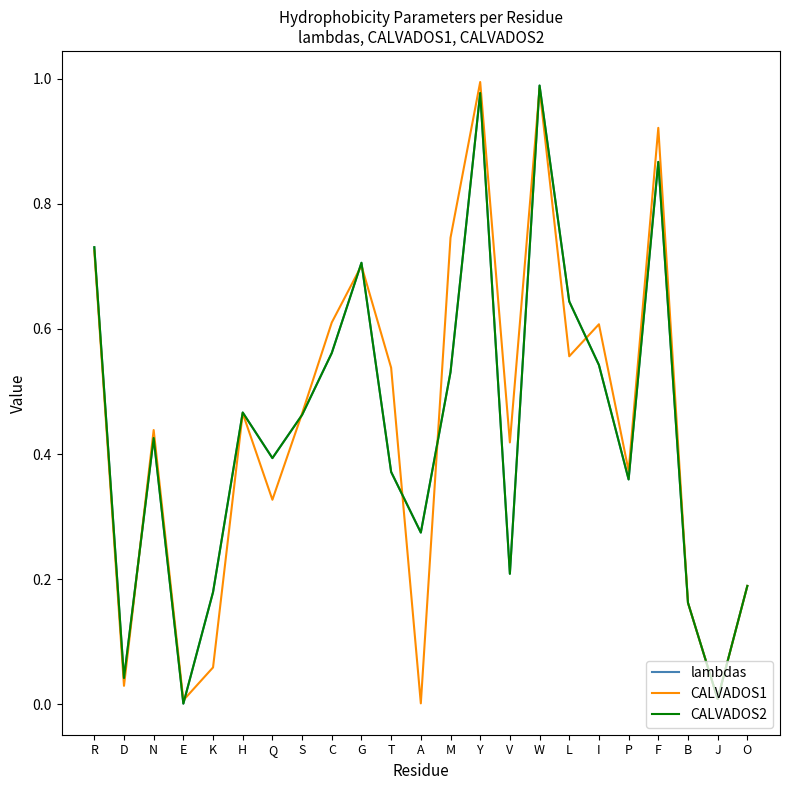

Does the chart have visible grid lines?

No